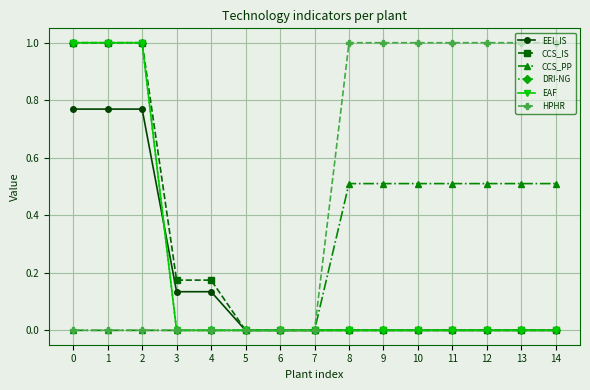

Is this an area chart (filled region under the line)?

No